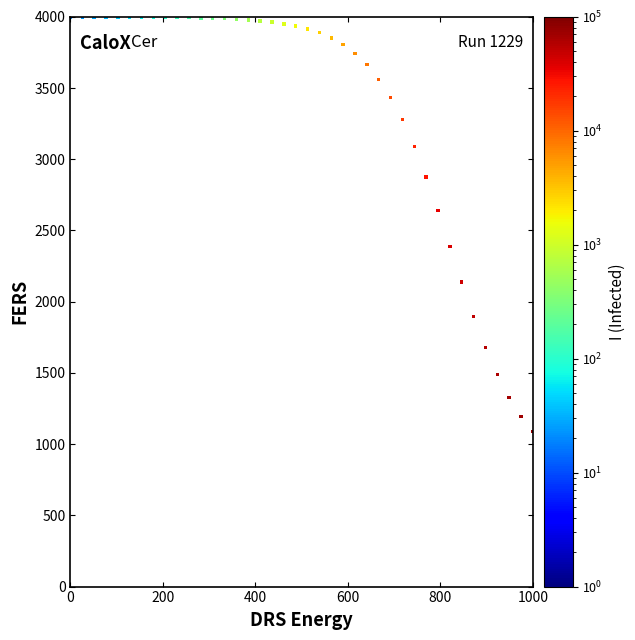

What is the range of Y values (max minus min)?

2909.2